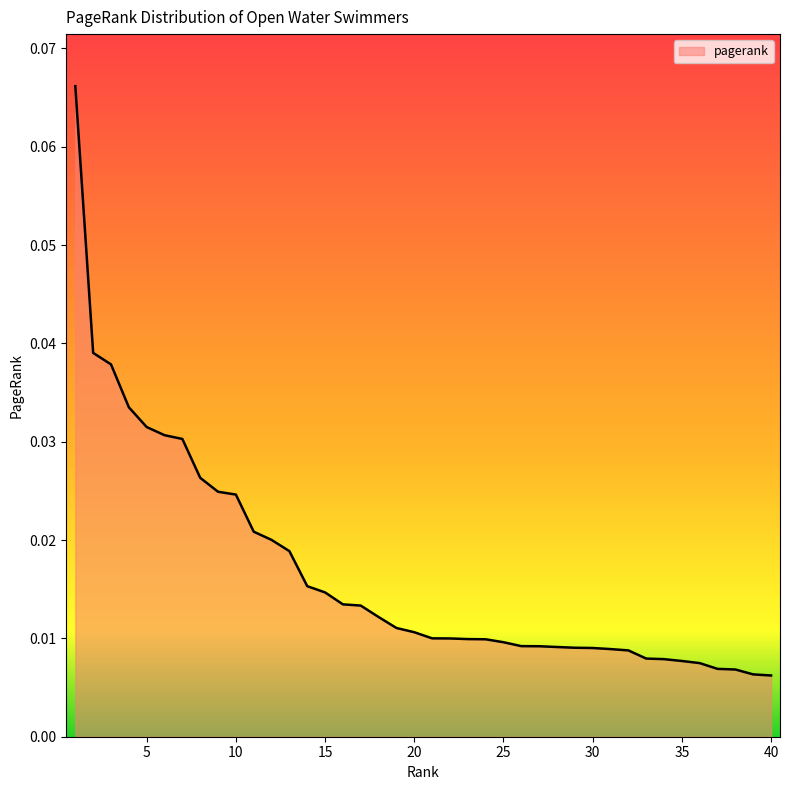

Reading left to right, transcribe all the data shown in this chart.

0.1	0.0	0.0	0.0	0.0	0.0	0.0	0.0	0.0	0.0	0.0	0.0	0.0	0.0	0.0	0.0	0.0	0.0	0.0	0.0	0.0	0.0	0.0	0.0	0.0	0.0	0.0	0.0	0.0	0.0	0.0	0.0	0.0	0.0	0.0	0.0	0.0	0.0	0.0	0.0